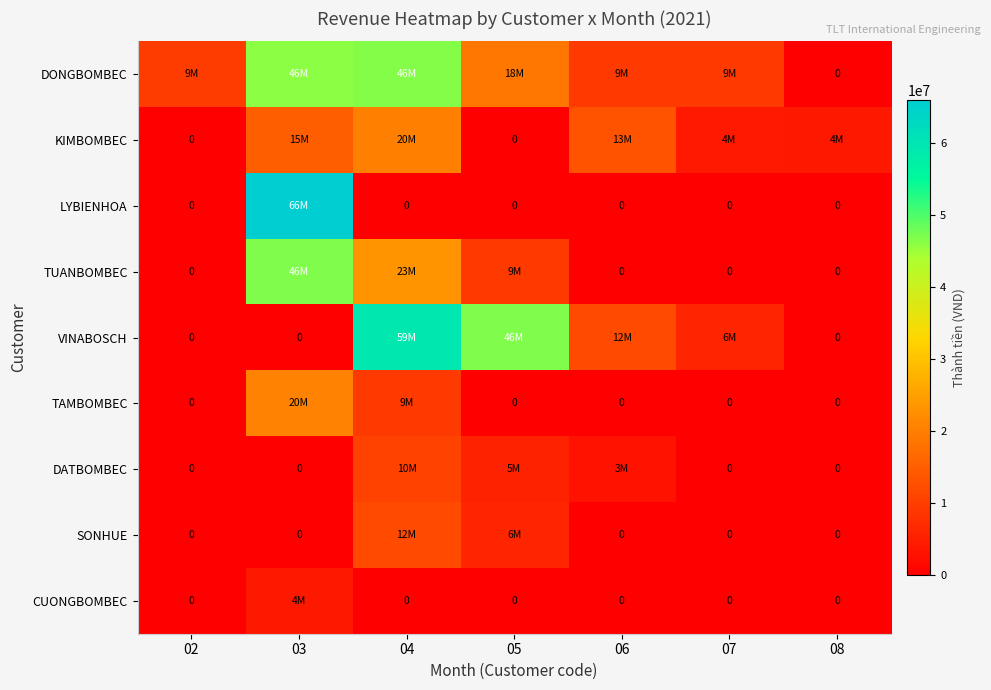

The SONHUE series shows 5368186 at 06. True or false?

False